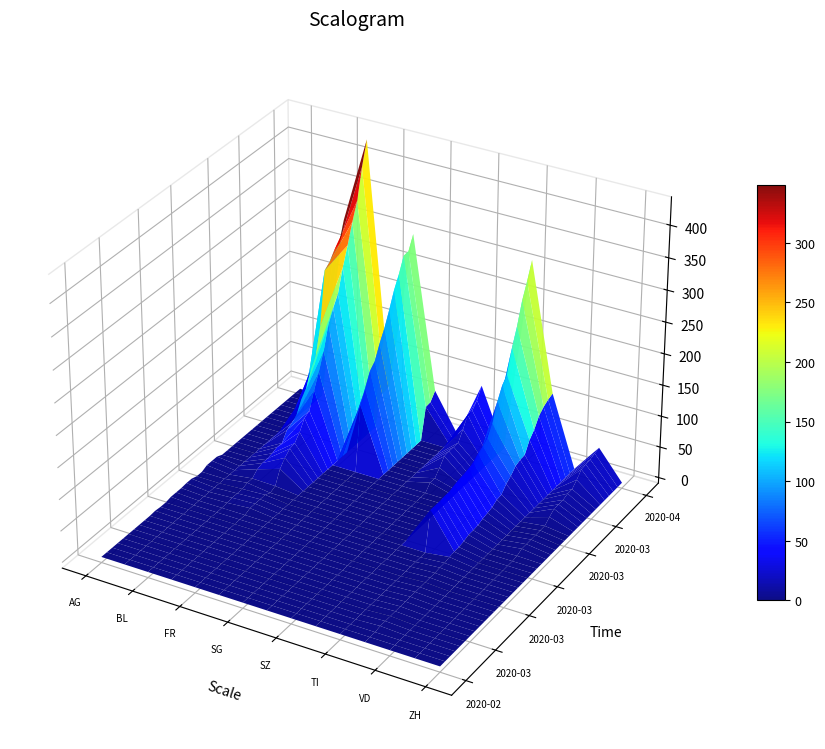

Which series has the largest total across all categories?

BS